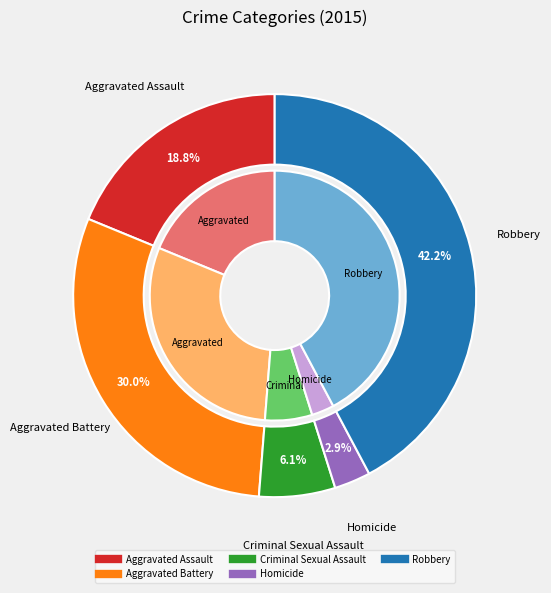

What percentage do Robbery and Aggravated Battery together represent?

72.2%